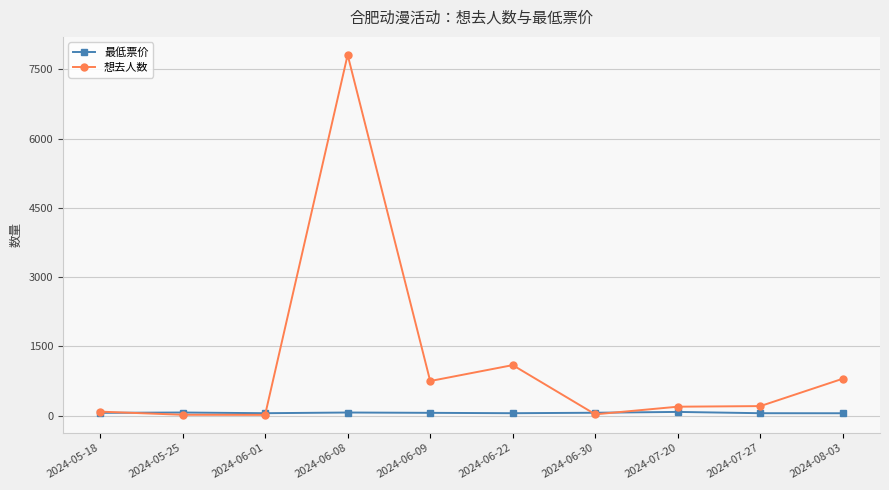

What is the total value across all series at 2024-05-25?

81